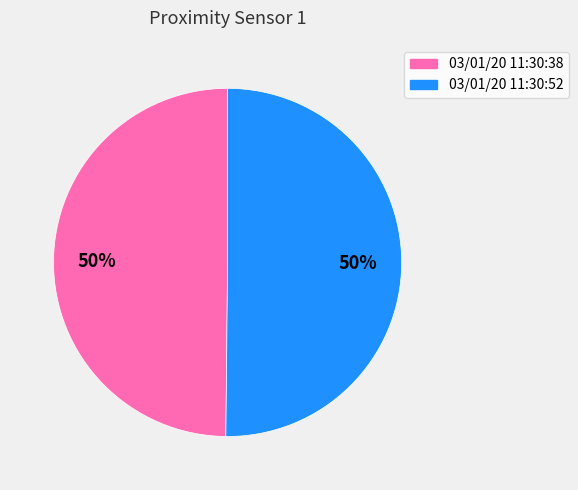

What percentage is the 03/01/20 11:30:38 slice, to the nearest percent?

50%